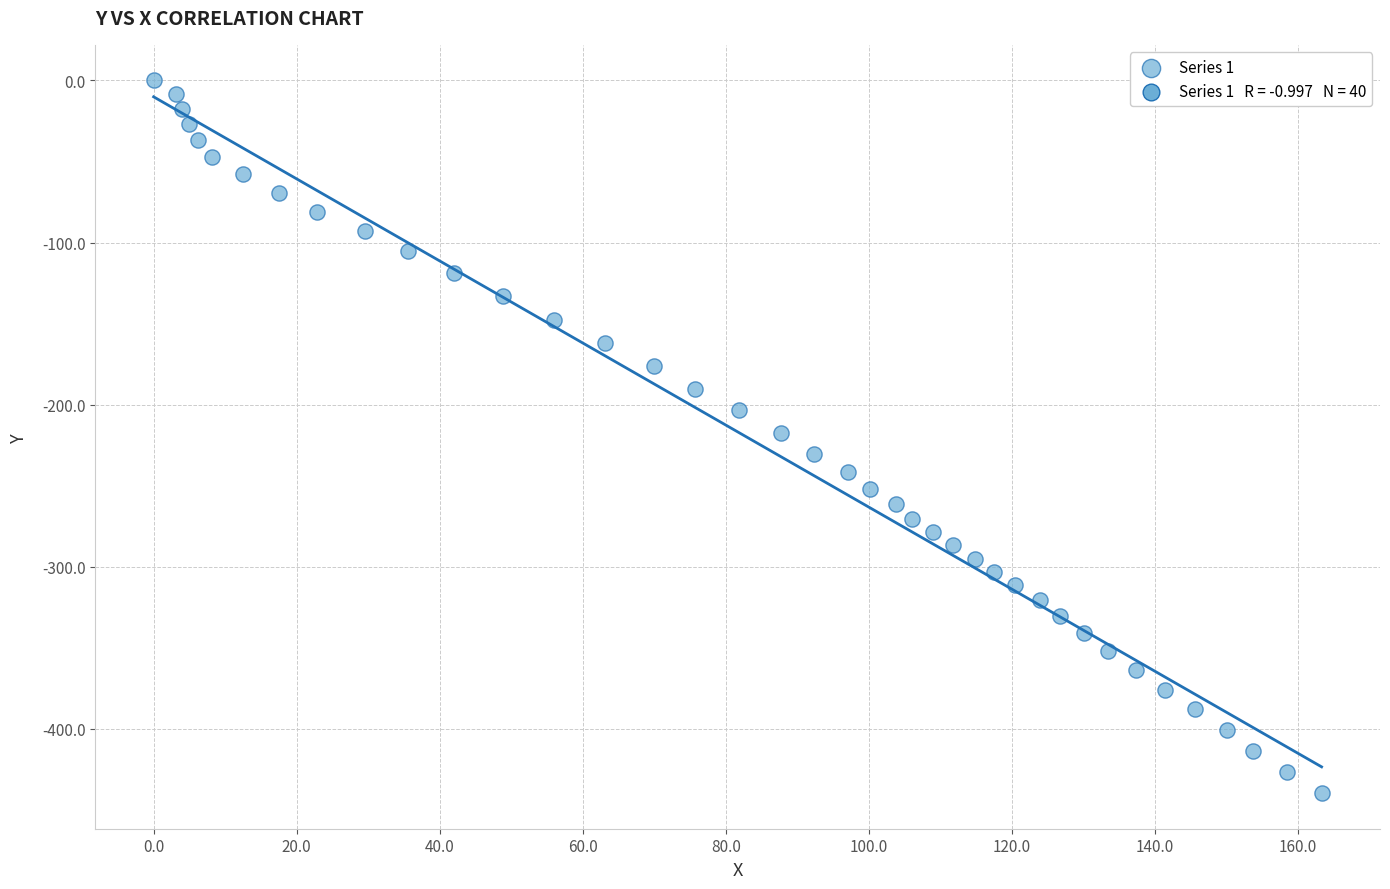

What is the range of Y values (max minus min)?

439.7